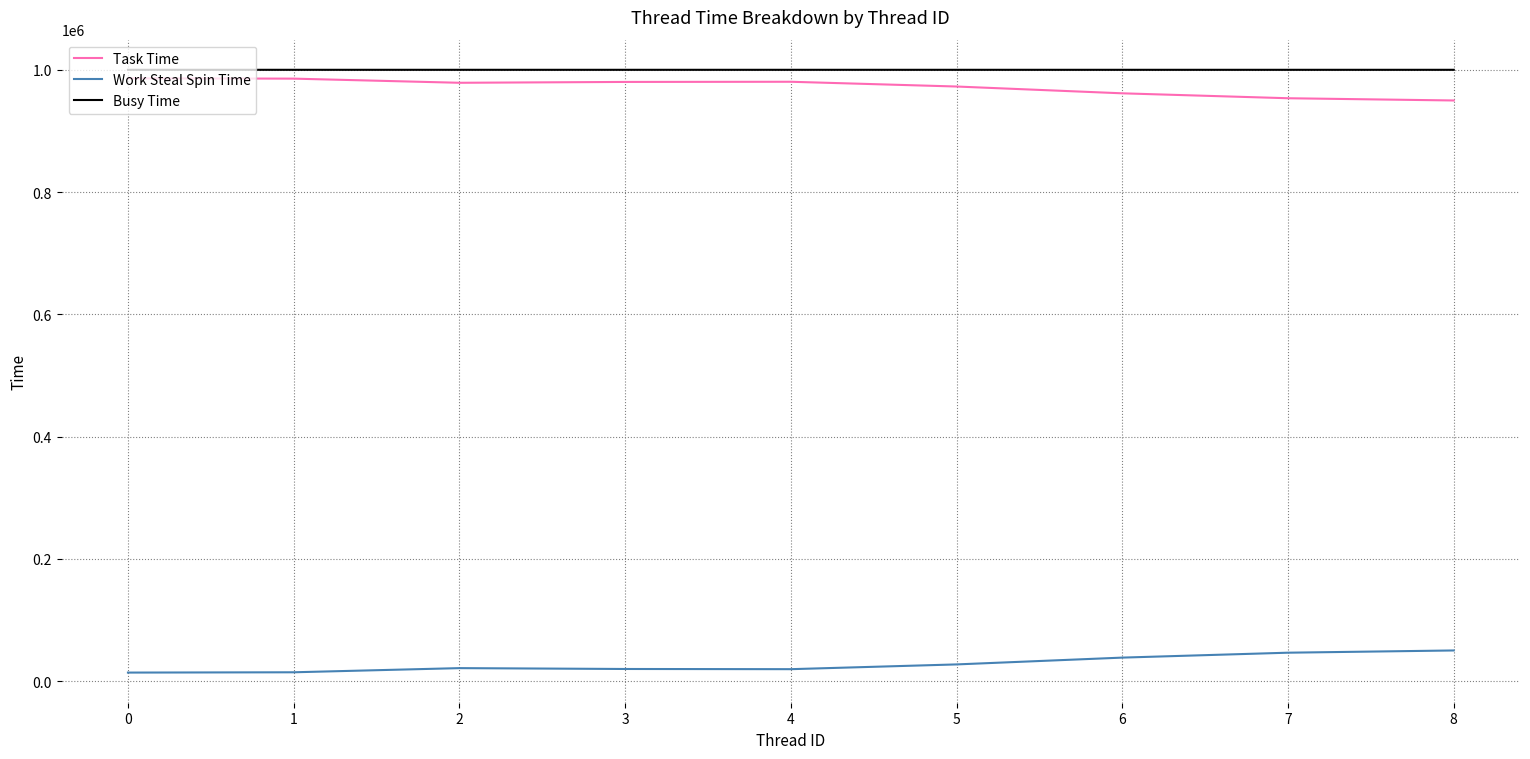

At 2, list the series in order from largest to smallest.

Busy Time, Task Time, Work Steal Spin Time